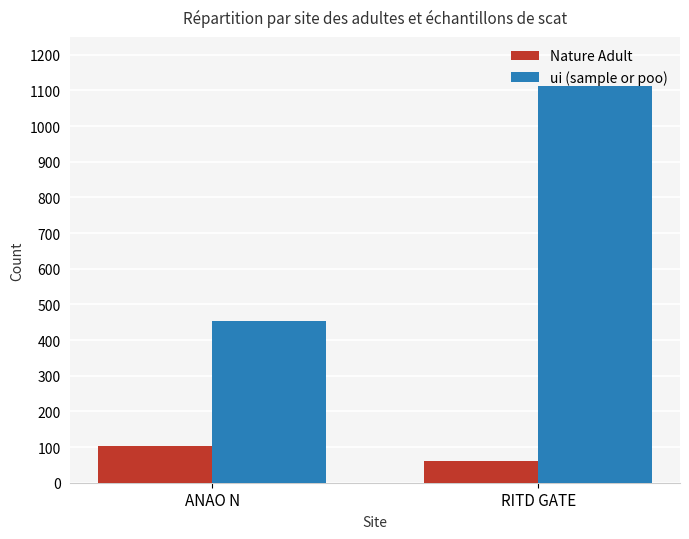

What are all the series names shown in the legend?

Nature Adult, ui (sample or poo)